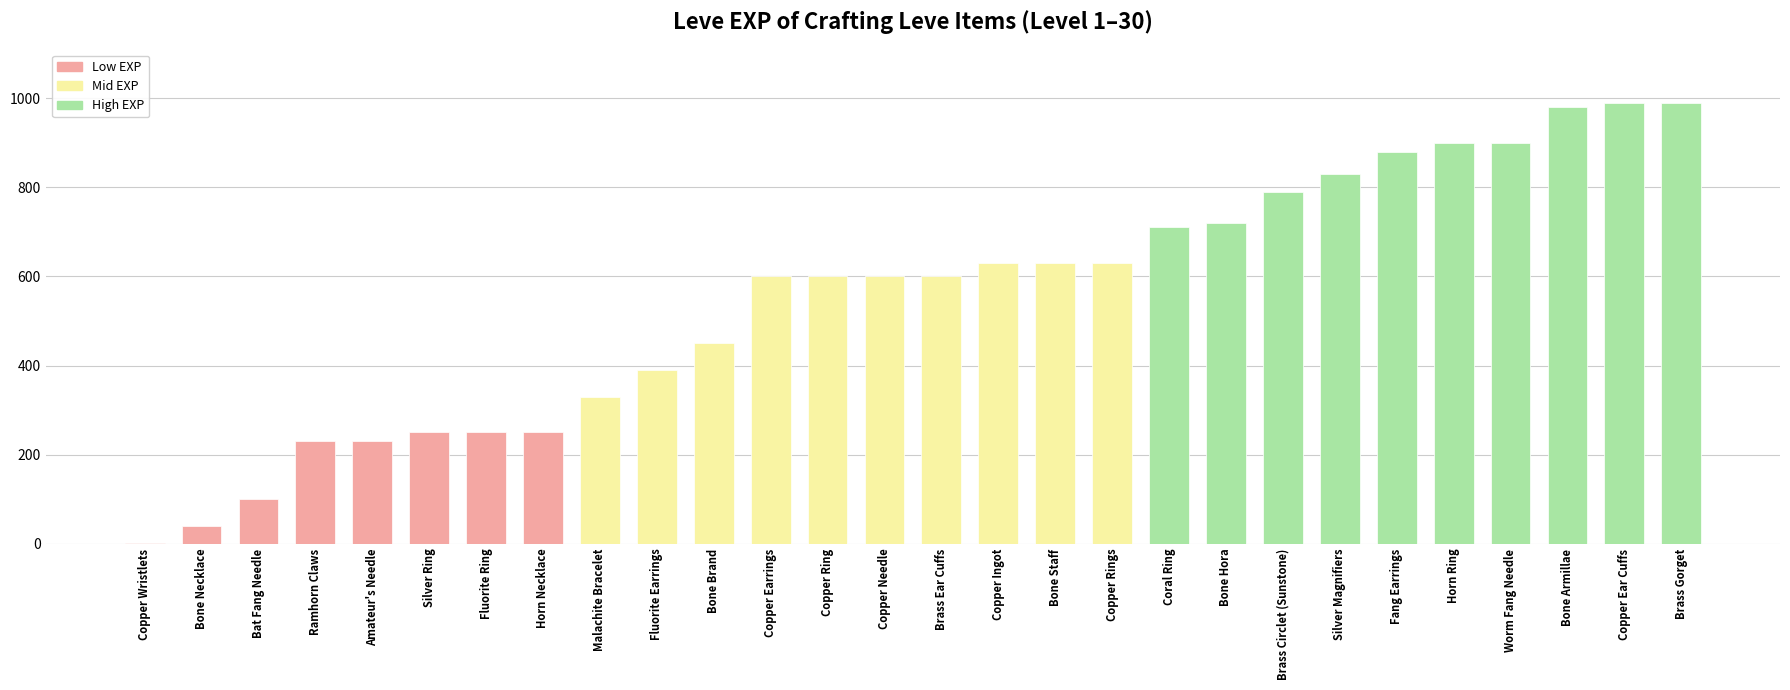

What is the change in value from Bat Fang Needle to Brass Gorget?

+890